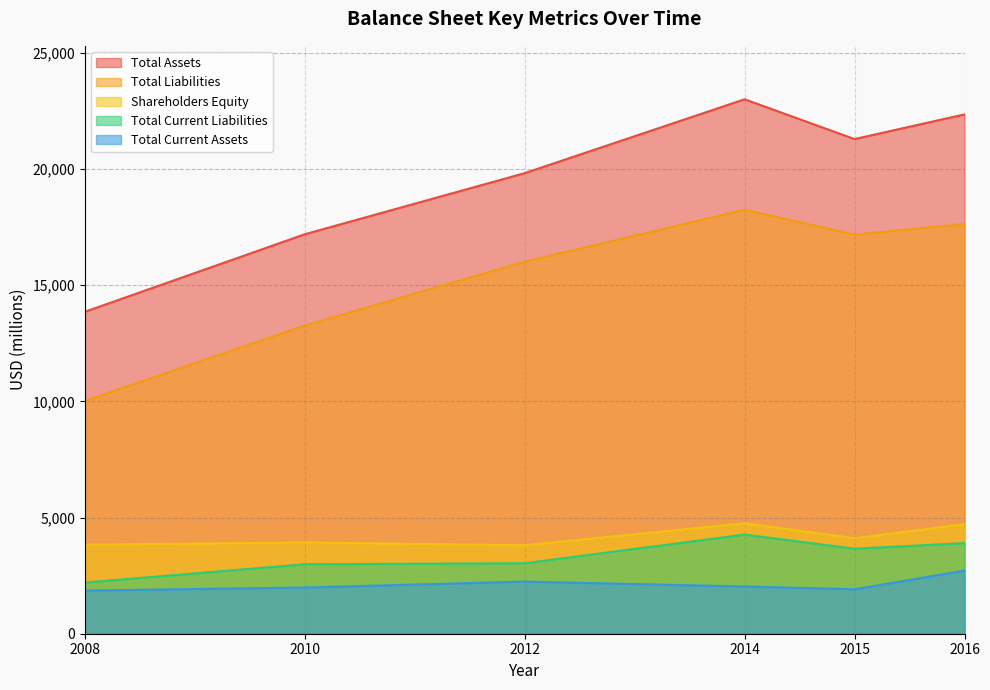

At which label does Total Current Assets reach its peak?

2016